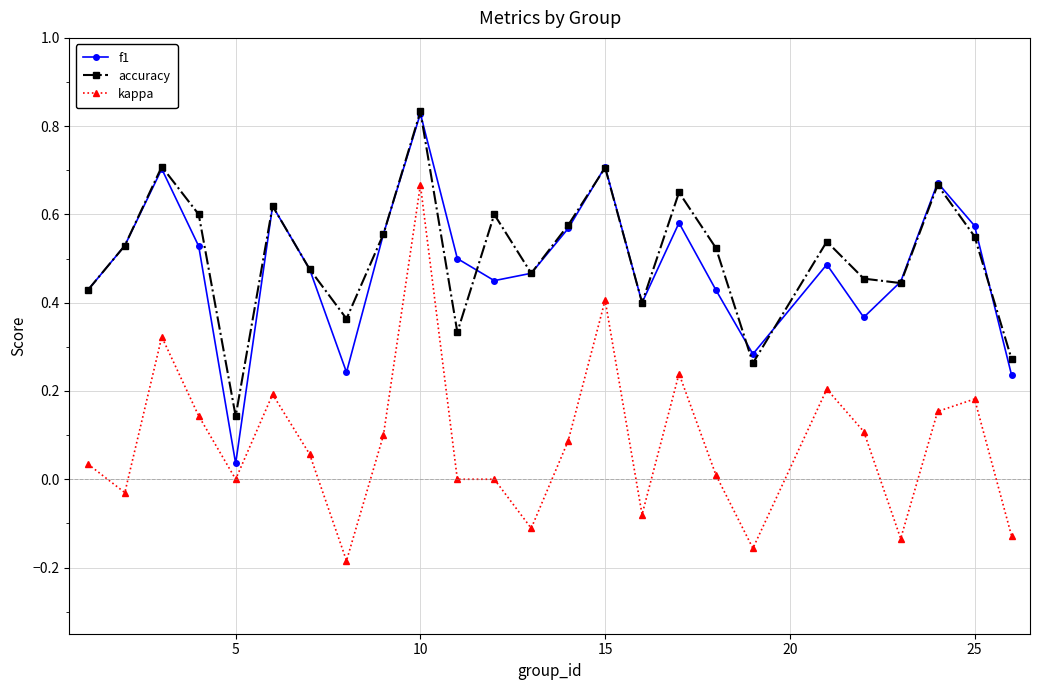

In accuracy, how many points are lower than both neighbors (excluding endpoints)?

7